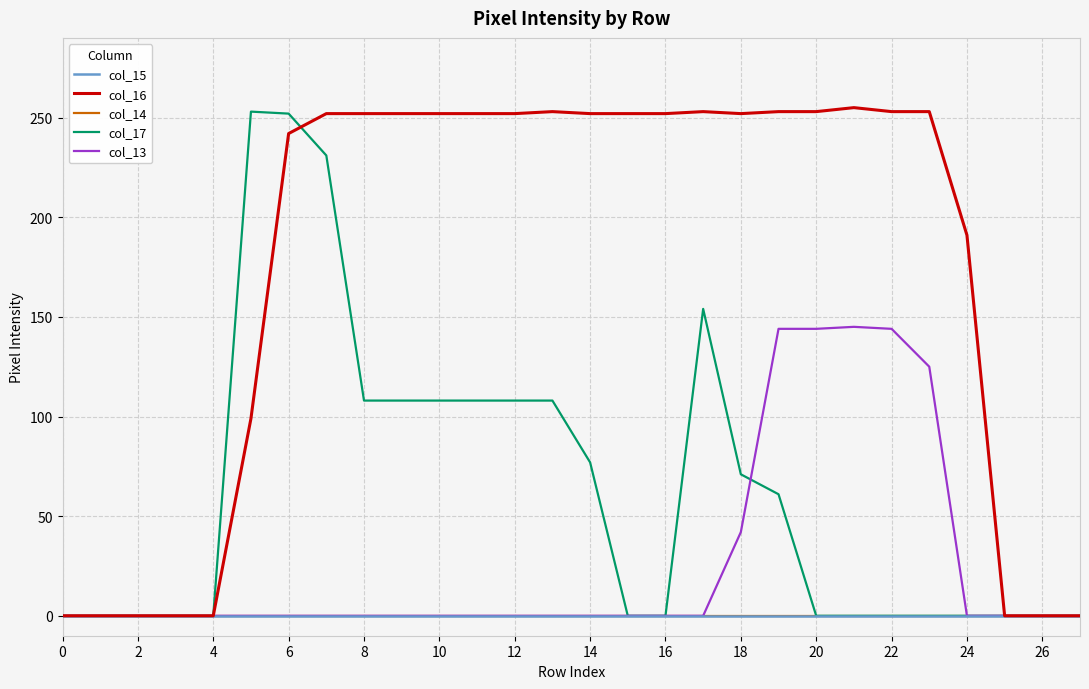

Reading right to left, what are all the values shown in this chart?

col_15: 0	0	0	0	0	0	0	0	0	0	0	0	0	0	0	0	0	0	0	0	0	0	0	0	0	0	0	0
col_16: 0	0	0	191	253	253	255	253	253	252	253	252	252	252	253	252	252	252	252	252	252	242	99	0	0	0	0	0
col_14: 0	0	0	0	0	0	0	0	0	0	0	0	0	0	0	0	0	0	0	0	0	0	0	0	0	0	0	0
col_17: 0	0	0	0	0	0	0	0	61	71	154	0	0	77	108	108	108	108	108	108	231	252	253	0	0	0	0	0
col_13: 0	0	0	0	125	144	145	144	144	42	0	0	0	0	0	0	0	0	0	0	0	0	0	0	0	0	0	0